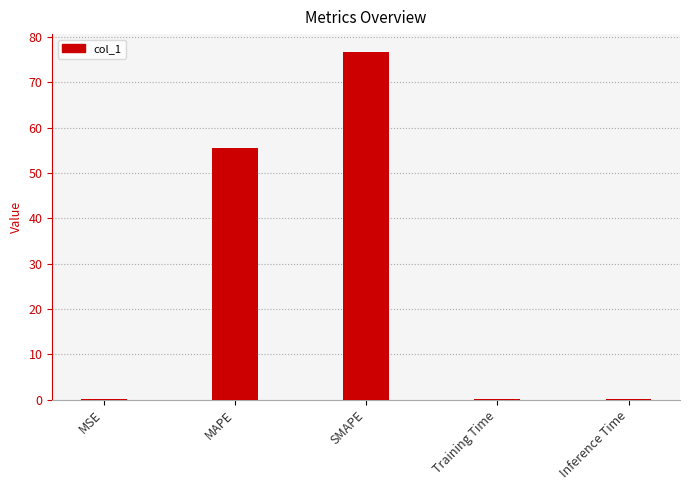

What is the sum of all values?

132.9